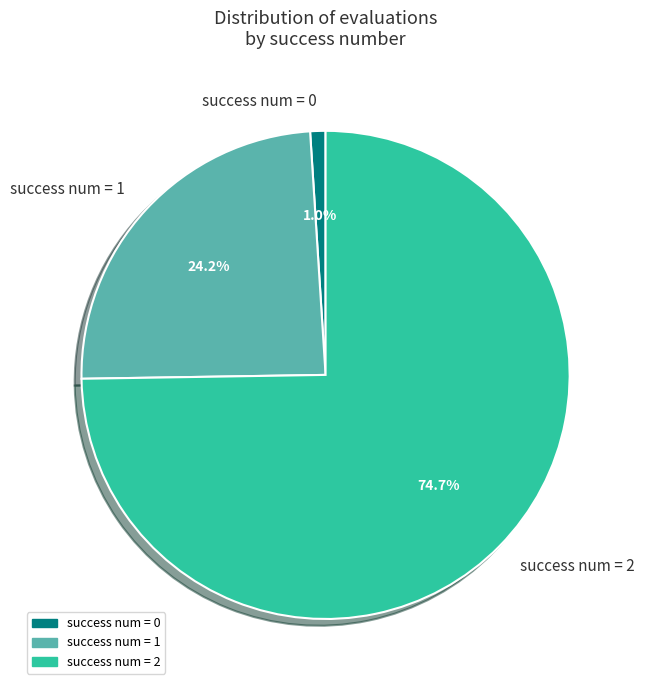

Do success num = 1 and success num = 2 together represent more than half of the pie?

Yes